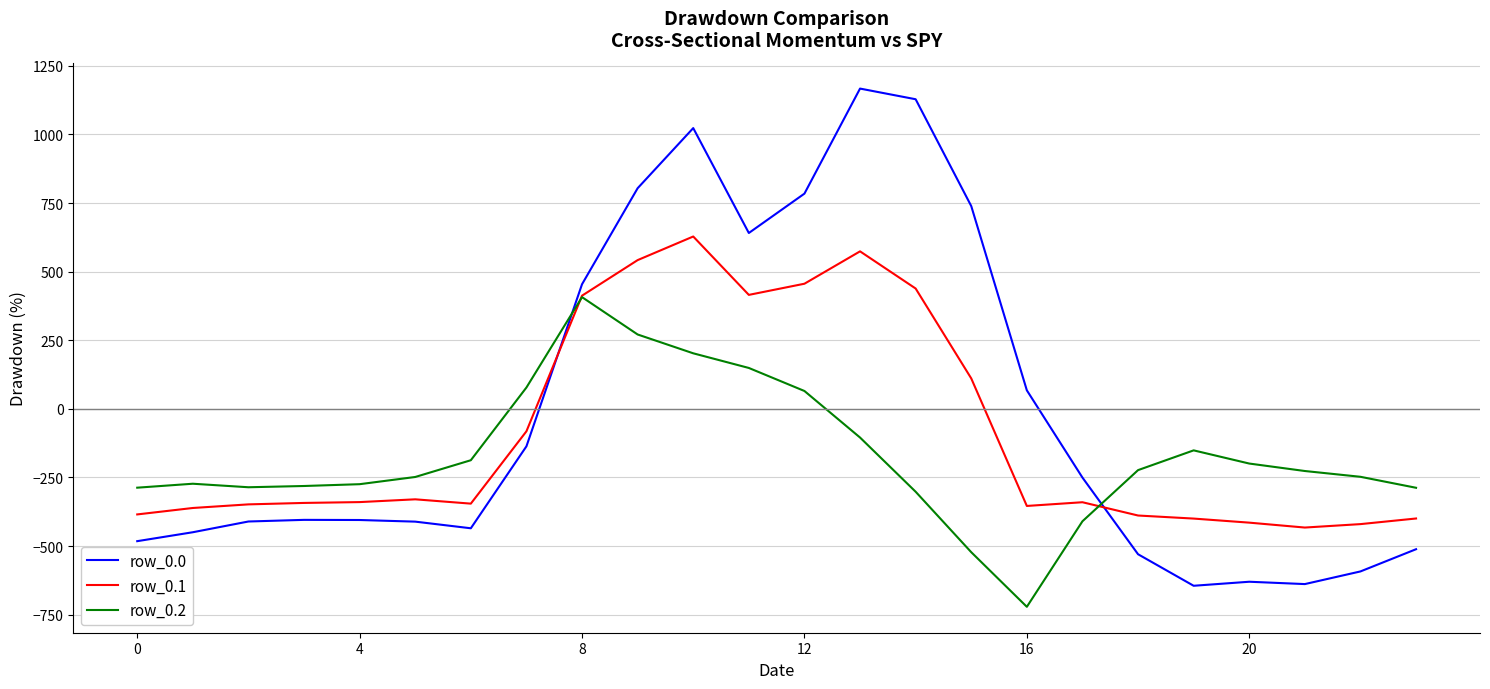

List the series in order of their overall mean, highest first.

row_0.0, row_0.1, row_0.2